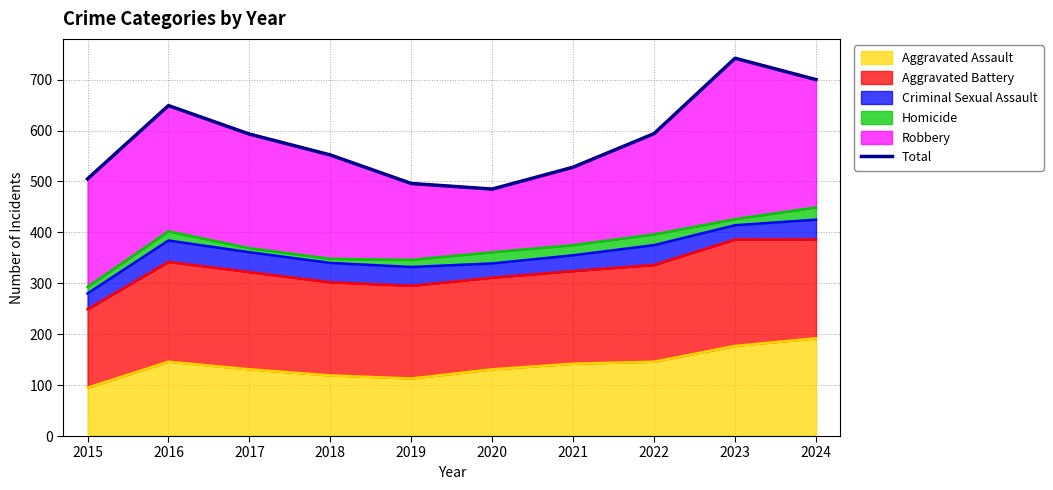

How many interior local valleys (lower than both neighbors) does the data have?

1